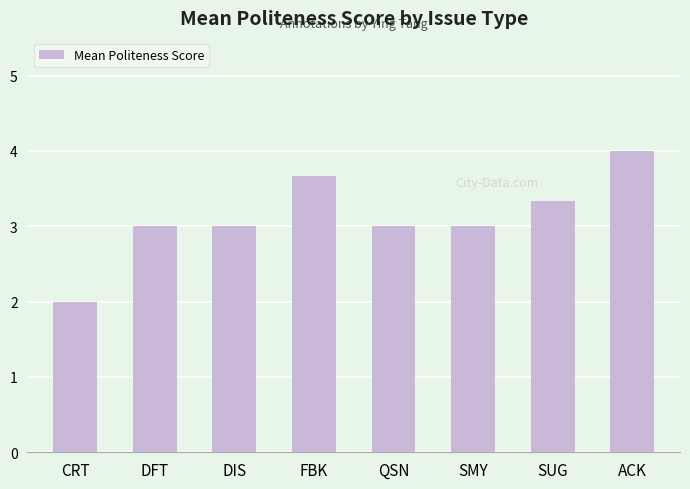

Read the value at QSN.

3.0